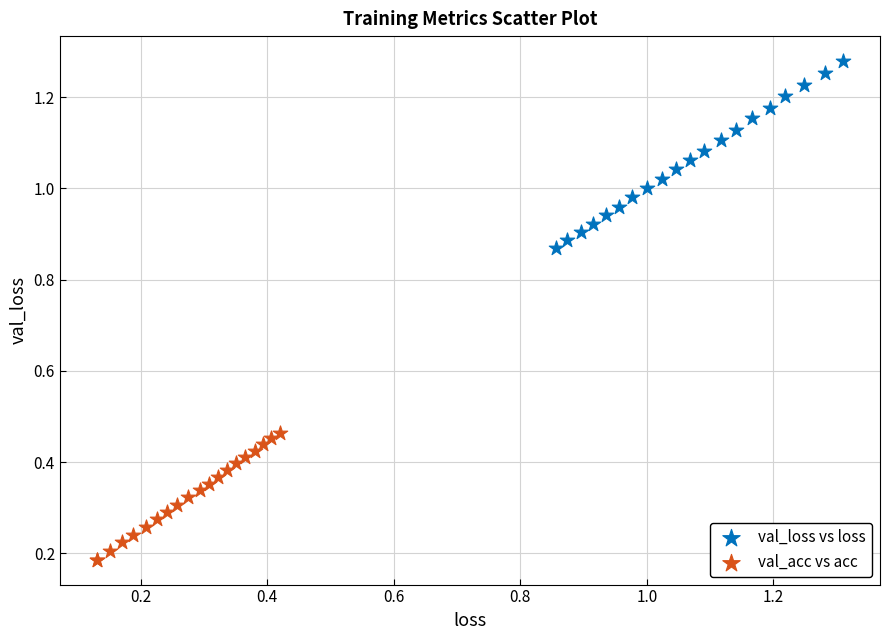

Which series reaches the maximum Y coordinate?

val_loss vs loss